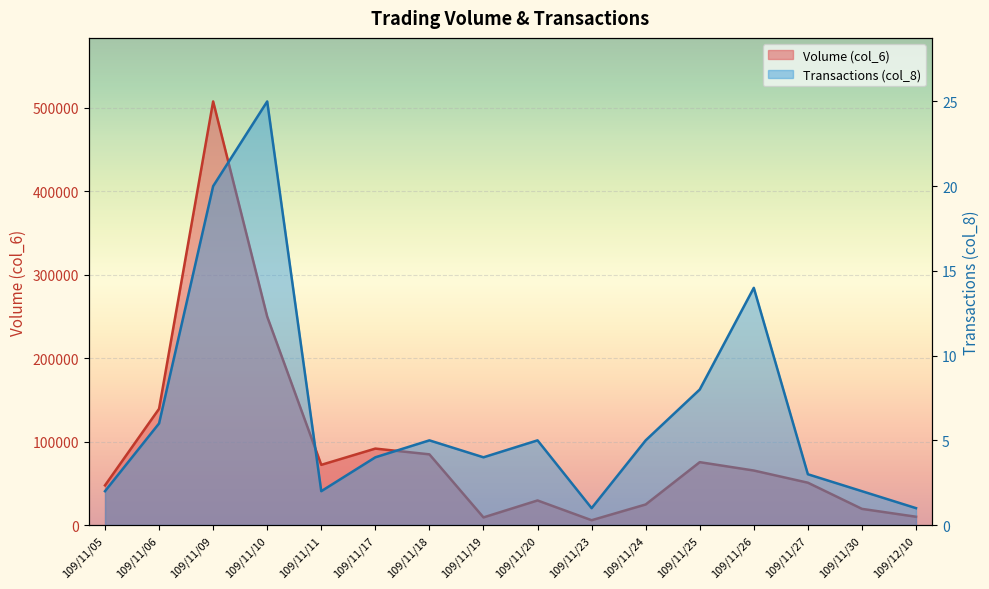

In Transactions (col_8), how many points are lower than both neighbors (excluding endpoints)?

3